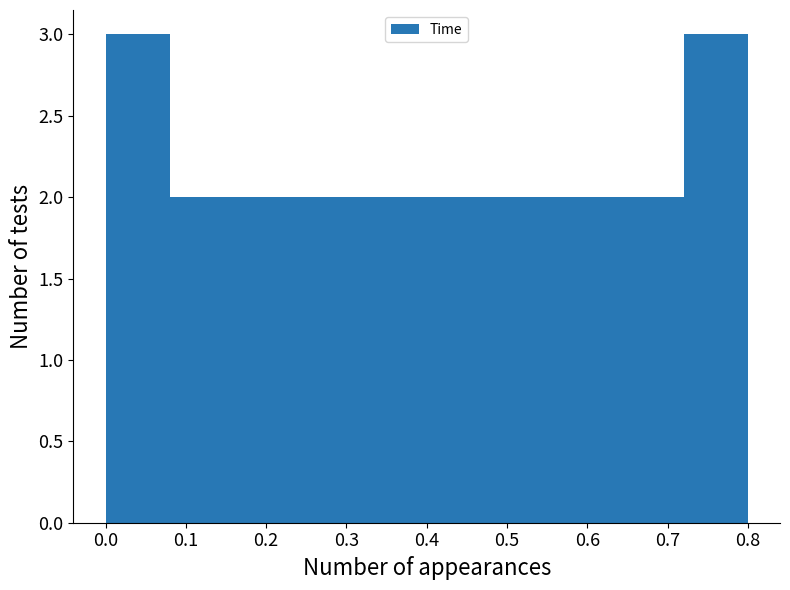

What is the height of the bar covering 0.48 to 0.56 on the x-axis? The values are not printed on the chart, so give them approximately, as read against the axis.

2